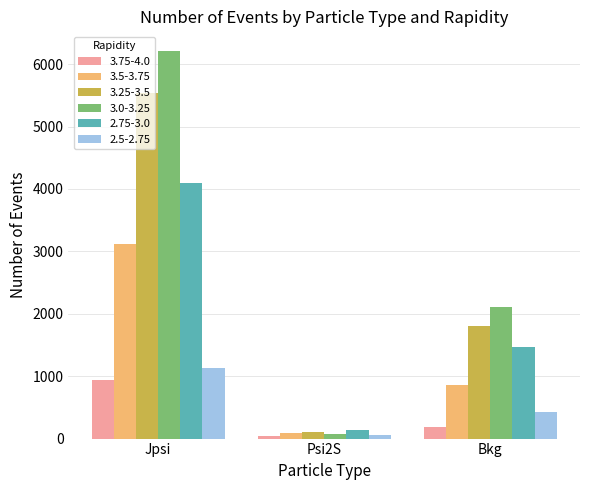

Reading left to right, extract all data points from this chart.

3.75-4.0: Jpsi=939	Psi2S=46	Bkg=181
3.5-3.75: Jpsi=3120	Psi2S=88	Bkg=853
3.25-3.5: Jpsi=5542	Psi2S=106	Bkg=1809
3.0-3.25: Jpsi=6216	Psi2S=69	Bkg=2112
2.75-3.0: Jpsi=4094	Psi2S=144	Bkg=1469
2.5-2.75: Jpsi=1134	Psi2S=51	Bkg=433